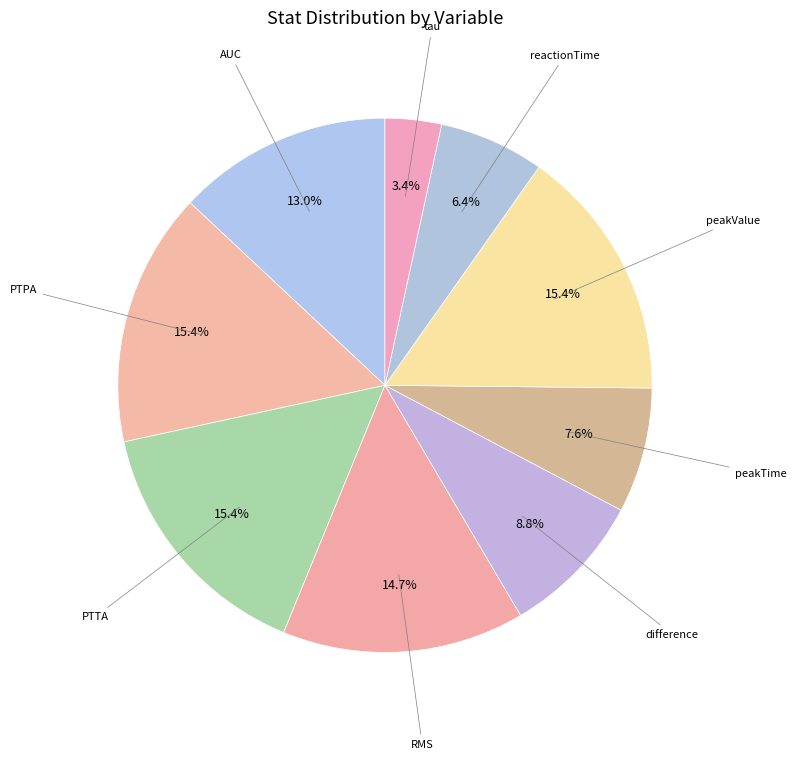

How many slices are in this pie chart?

9